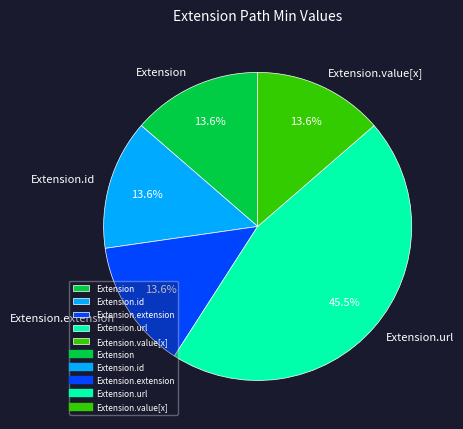

Does Extension.url represent more than half of the total?

No